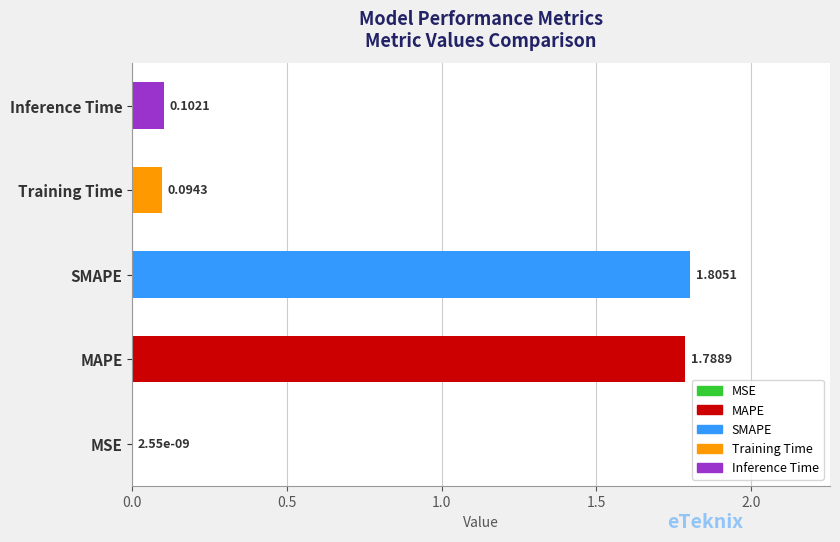

At which category does the chart reach its peak across all series?

SMAPE